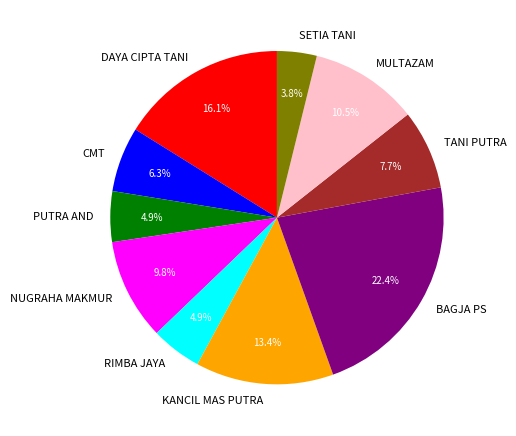

Which slice is the smallest?

SETIA TANI